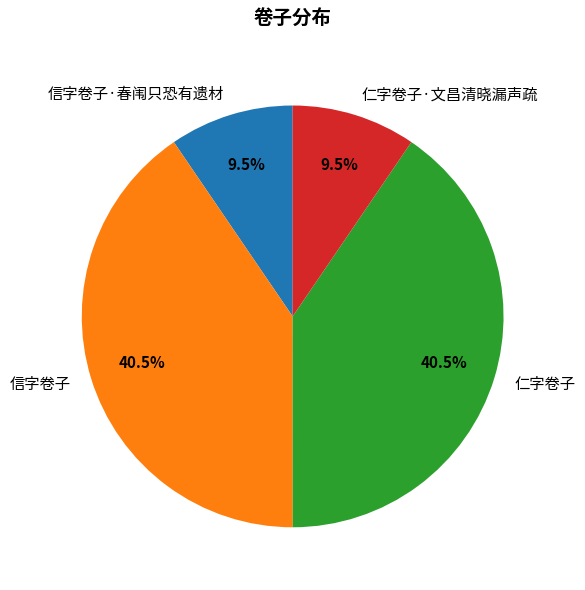

What portion of the pie excludes 仁字卷子?

59.5%